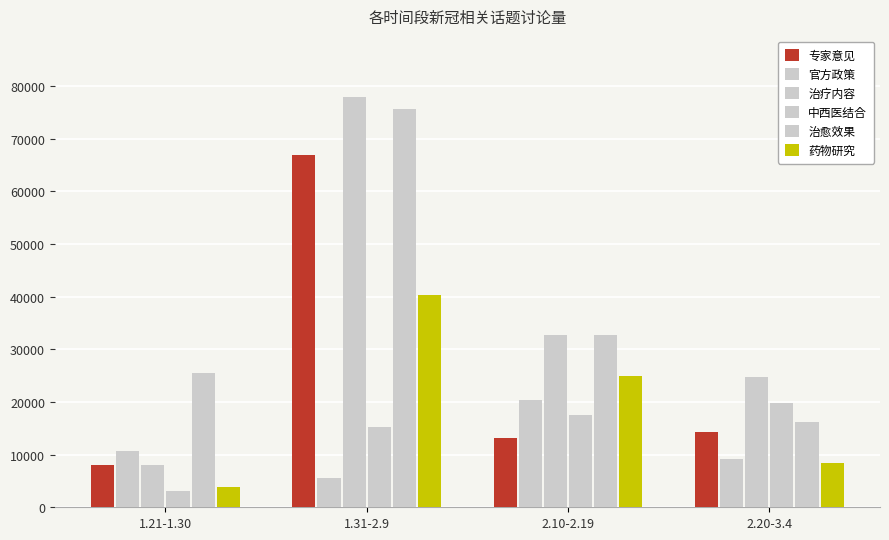

How many categories are shown in the chart?

4